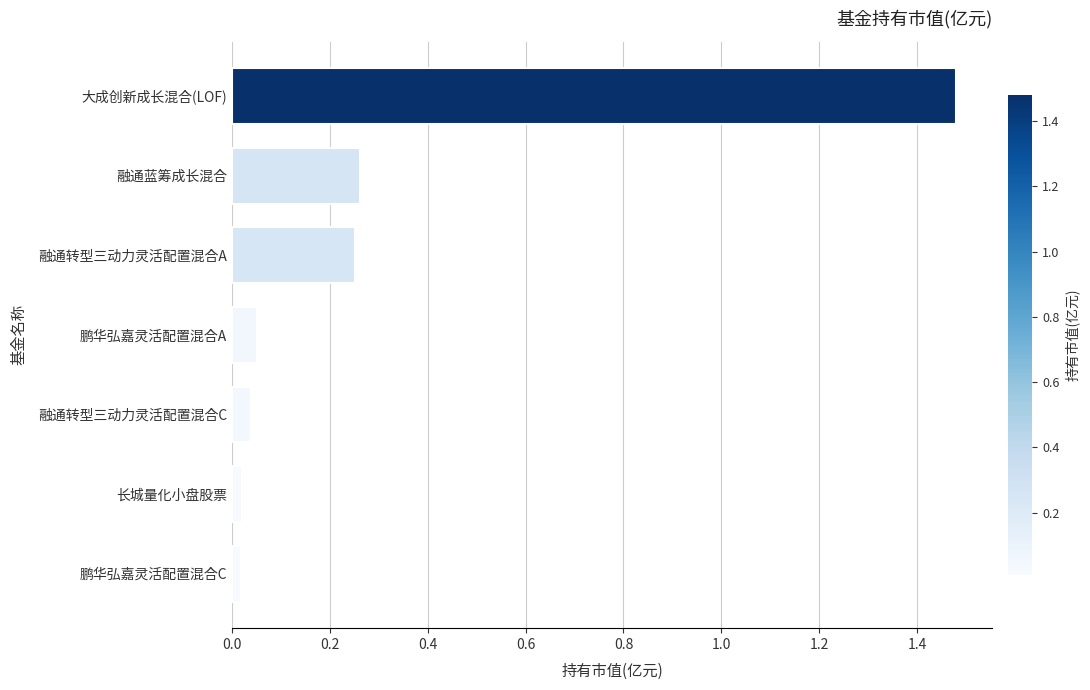

Between 长城量化小盘股票 and 大成创新成长混合(LOF), which is larger?

大成创新成长混合(LOF)